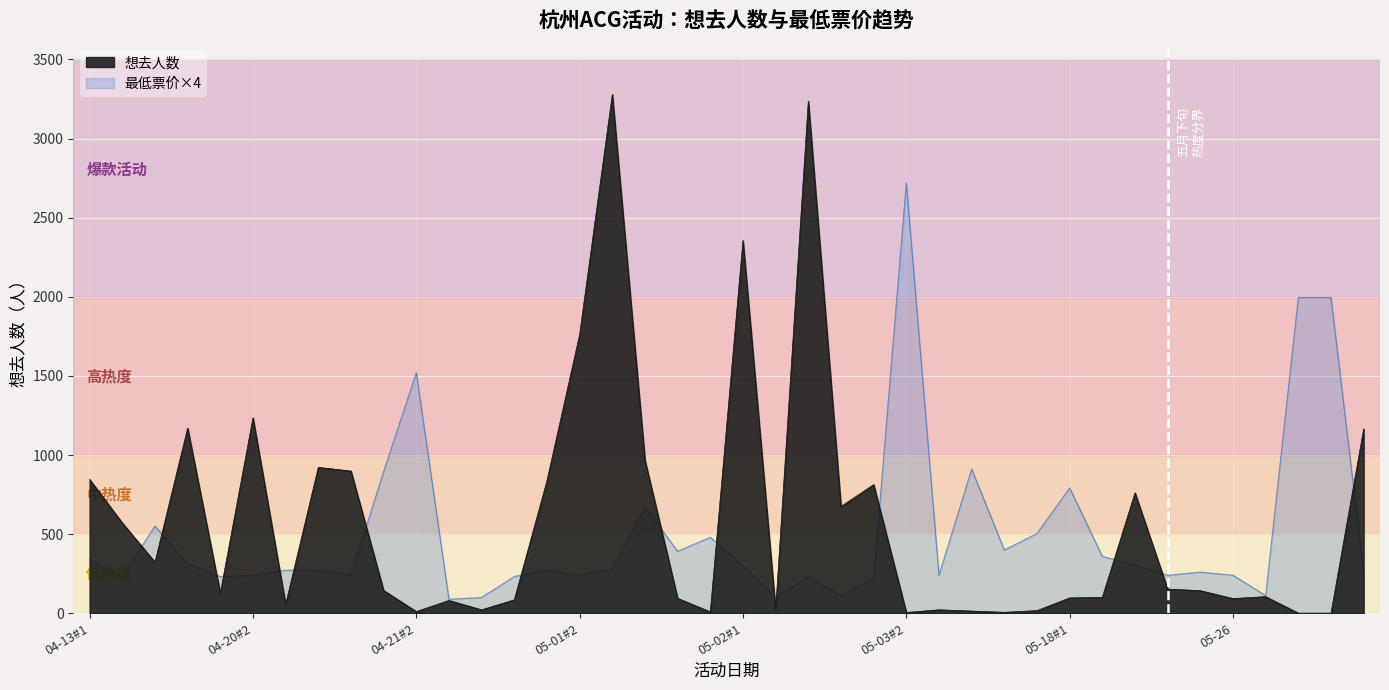

How many lines are shown in the chart?

2